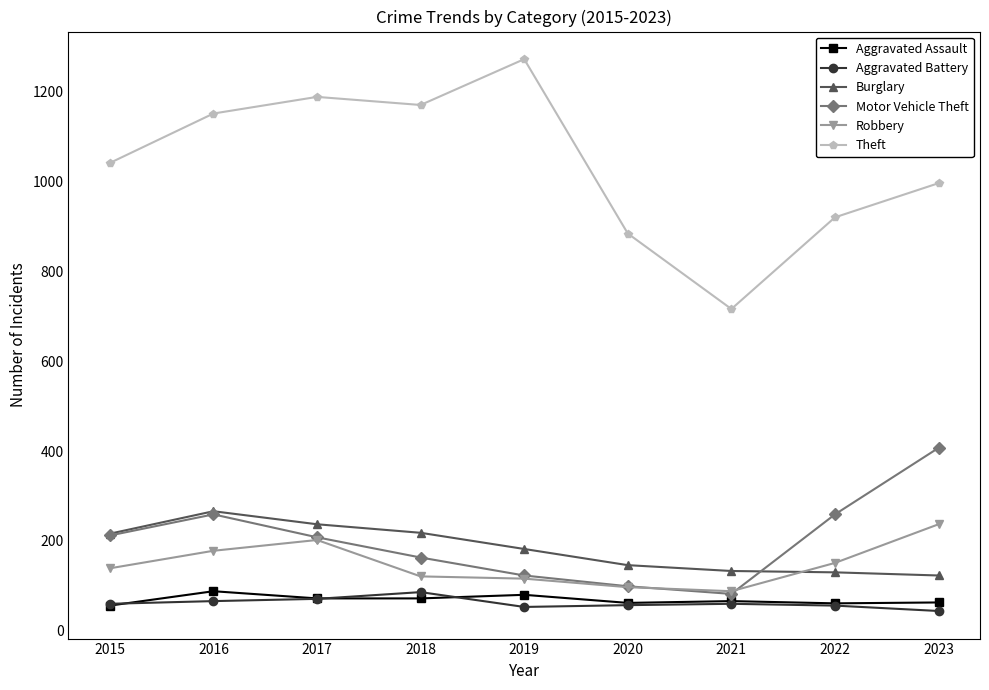

What is the sum of the Aggravated Assault values at 2017 and 2015?

128